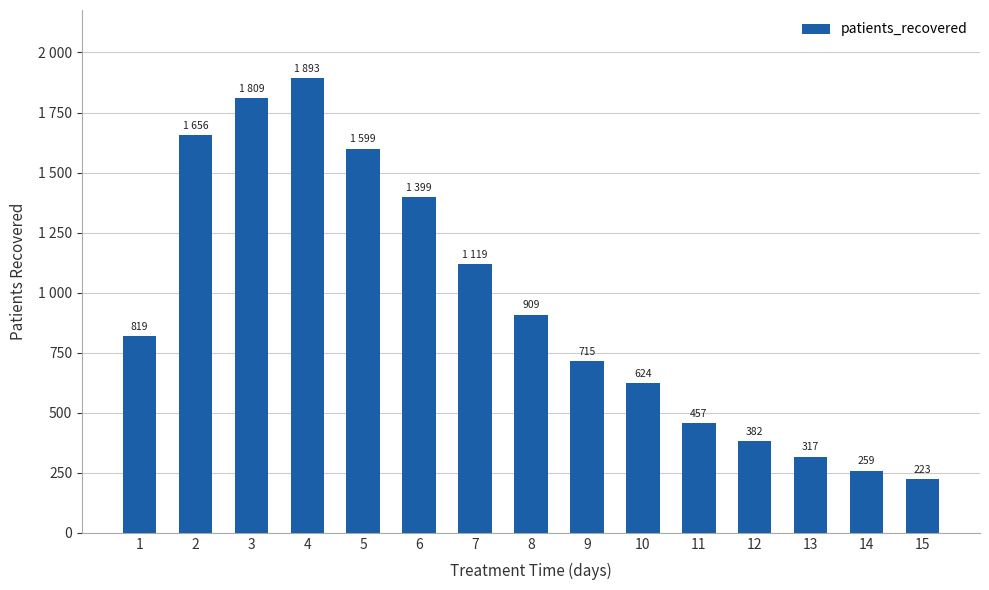

Are the bars horizontal?

No